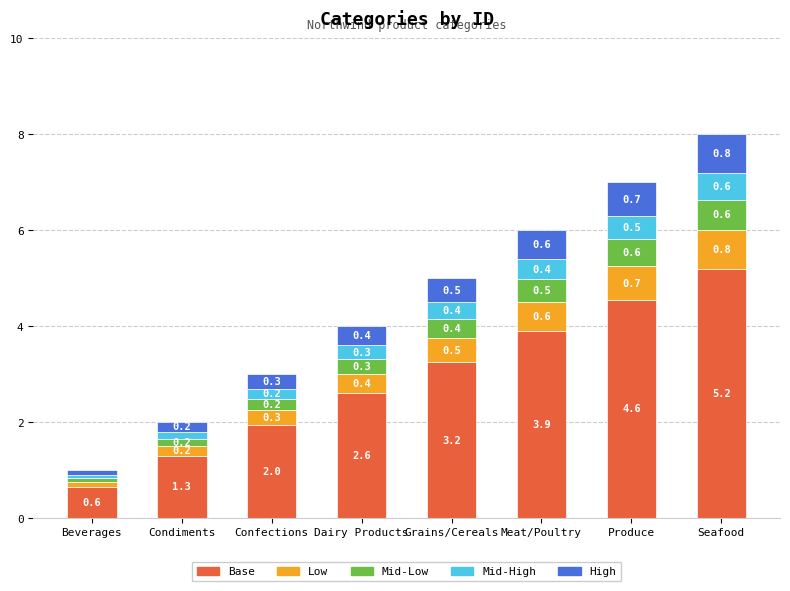

The value of Base at Dairy Products is 3.5. True or false?

False